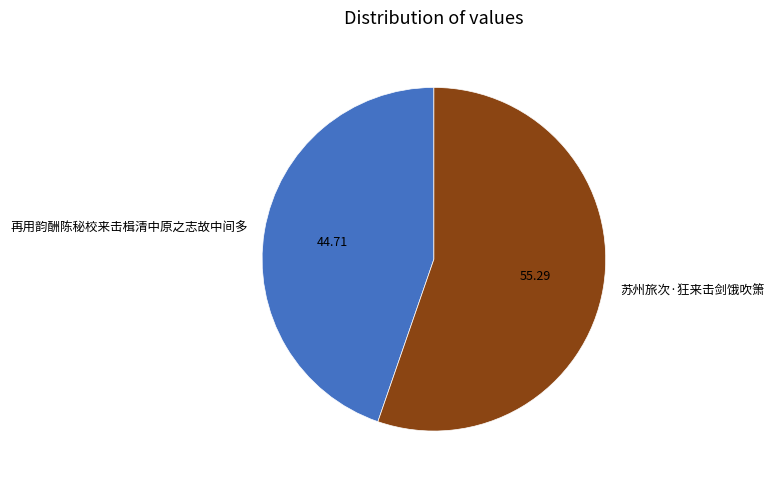

How many slices are in this pie chart?

2